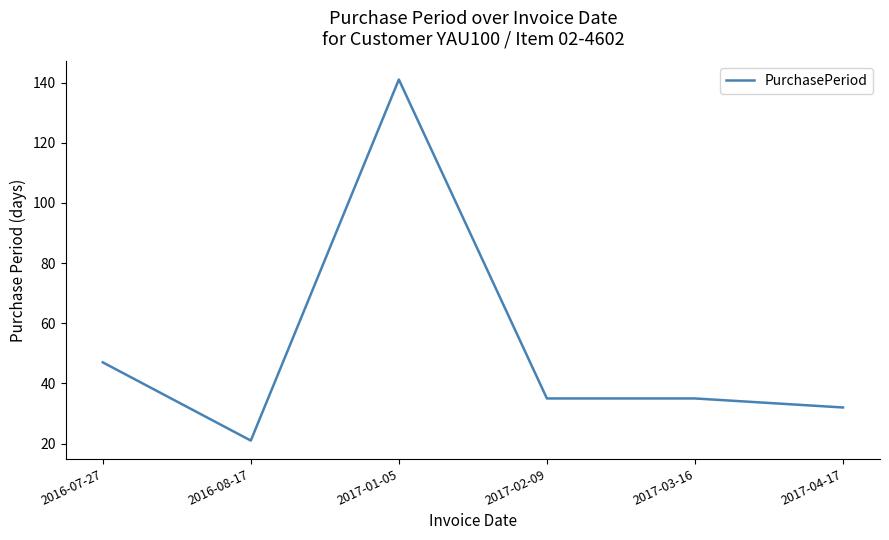

What is the sum of all values?

311